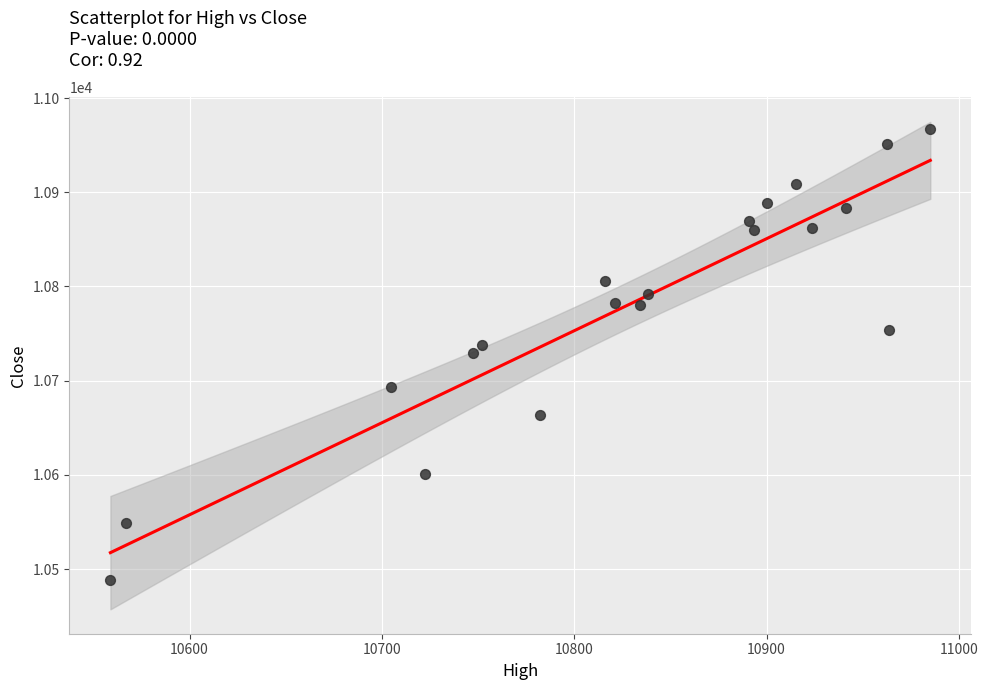

What is the range of X values (max minus min)?

426.3